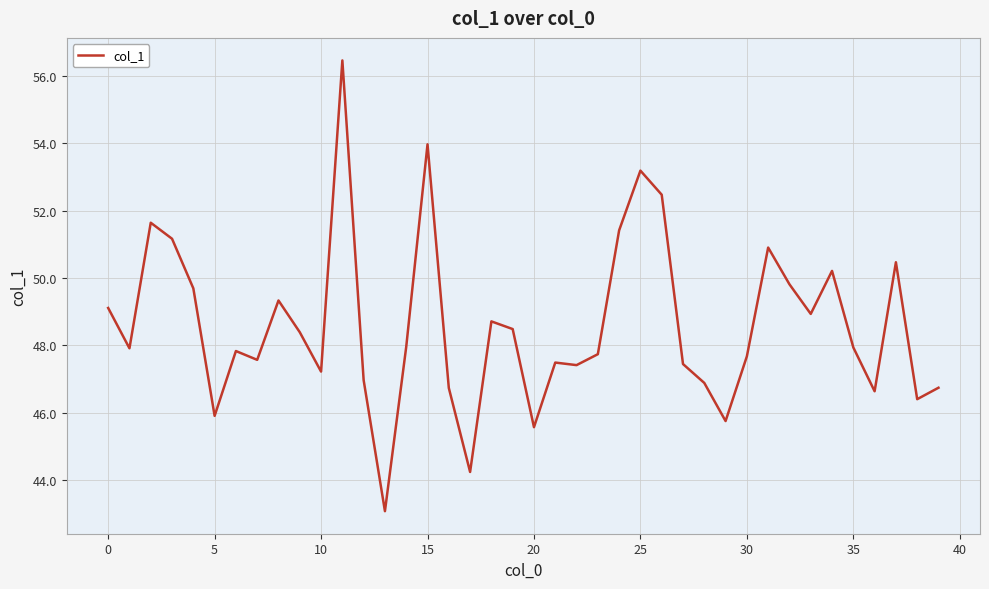

What is the greatest value displayed?

56.5